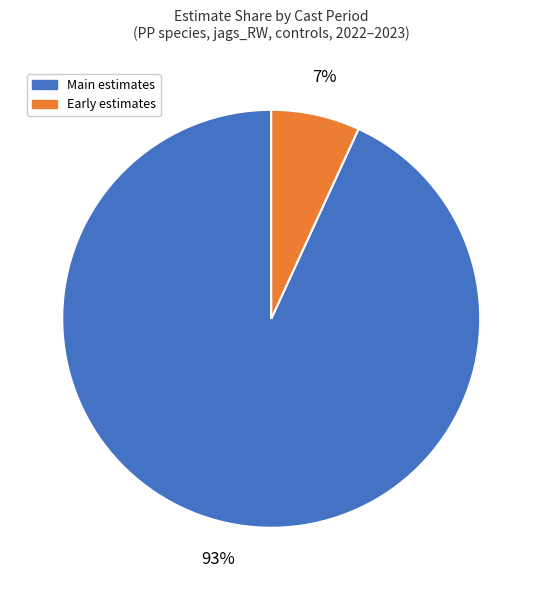

To the nearest percent, what is the difference between the largest and smallest slice percentages?

86%